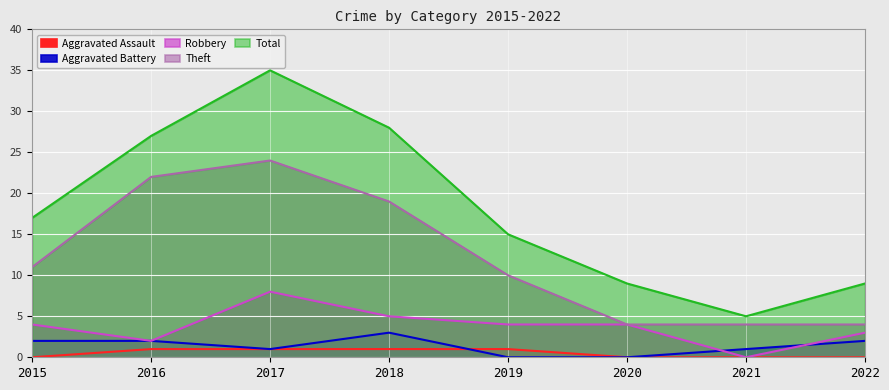

At 2015, list the series in order from largest to smallest.

Total, Theft, Robbery, Aggravated Battery, Aggravated Assault